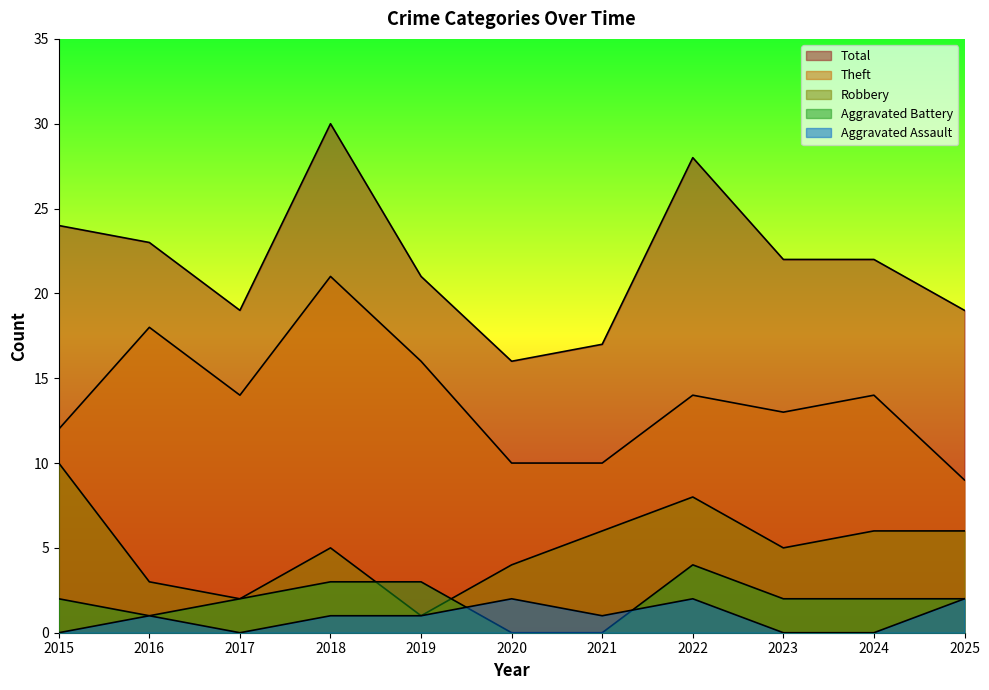

How many positive values does the Aggravated Battery series have?

9